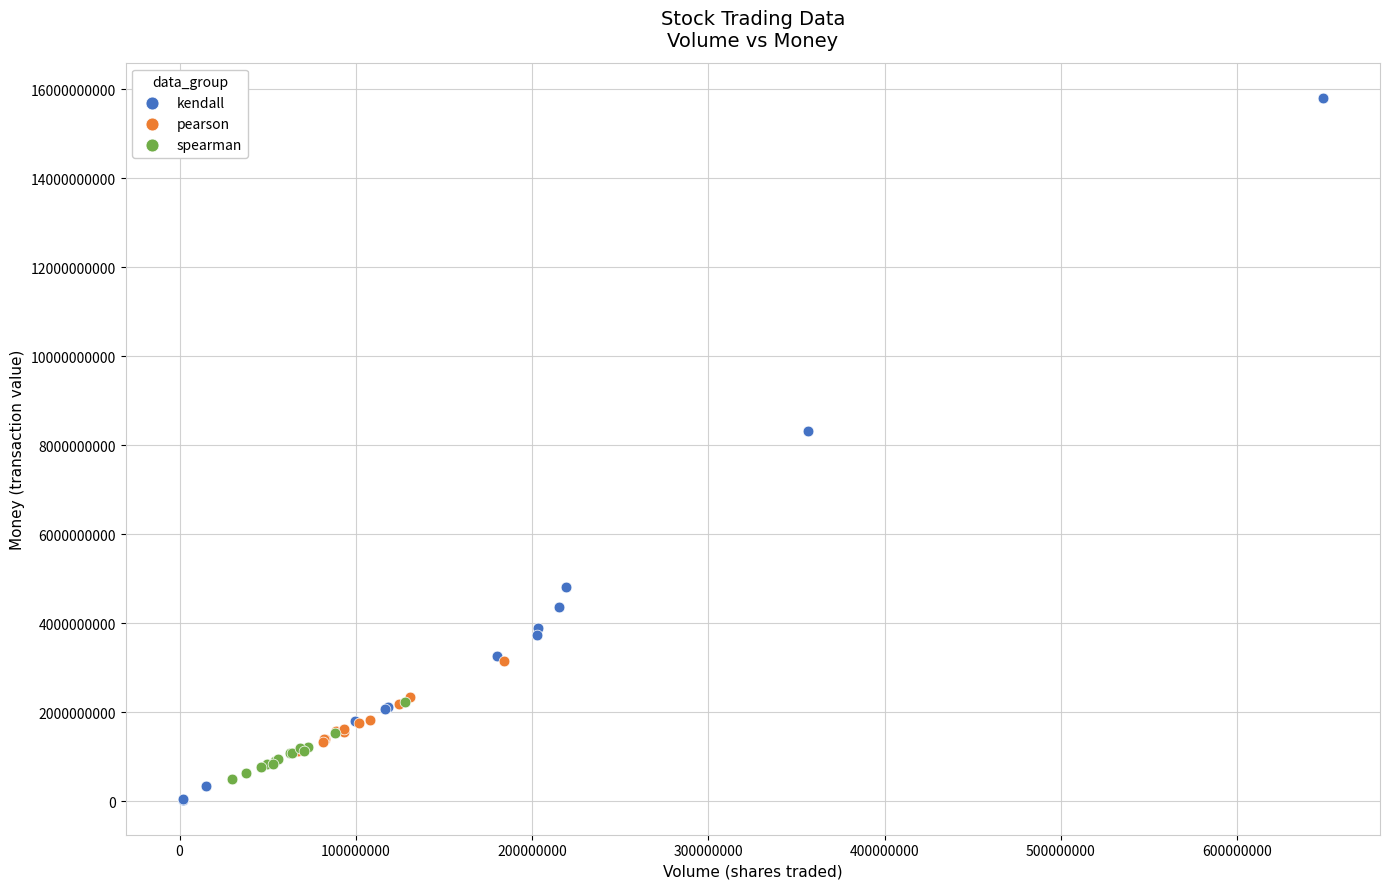

Which series has the largest Y range (max minus min)?

kendall